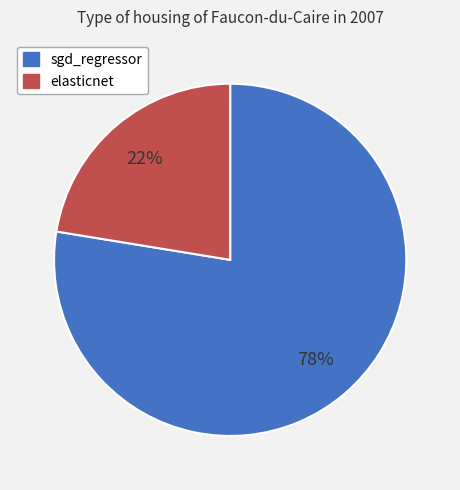

To the nearest percent, what is the combined percentage of sgd_regressor and elasticnet?

100%